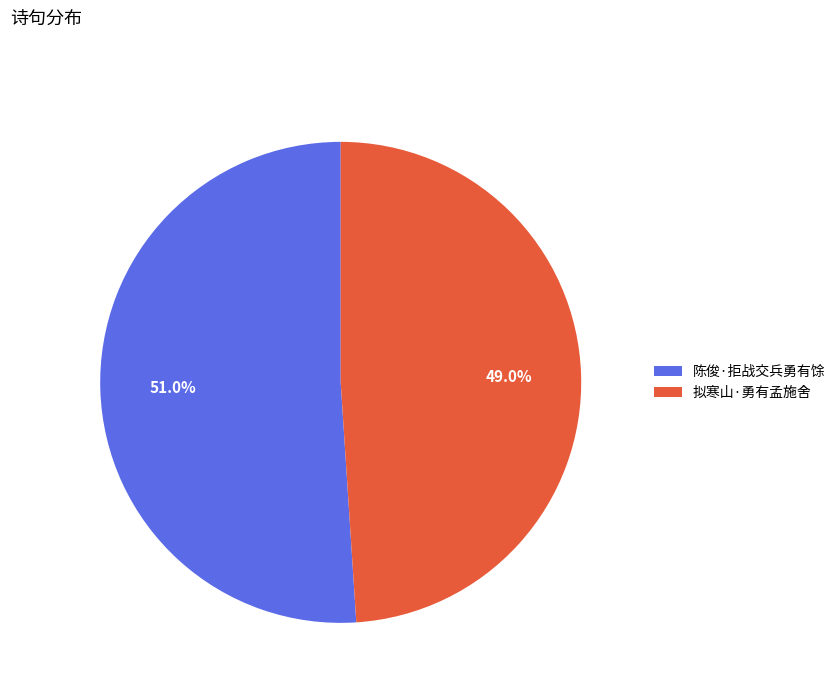

To the nearest percent, what percentage of the pie is 陈俊·拒战交兵勇有馀?

51%